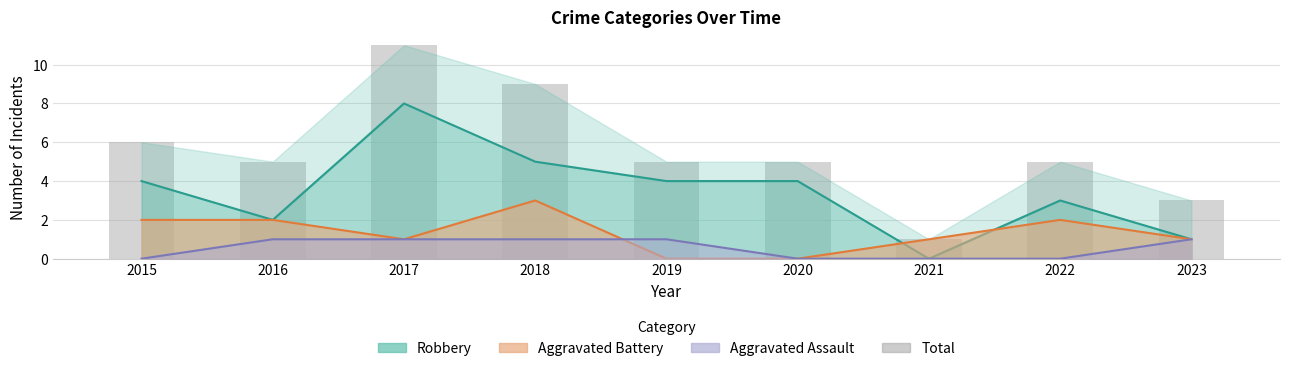

Which has a higher value, 2023 or 2015?

2015